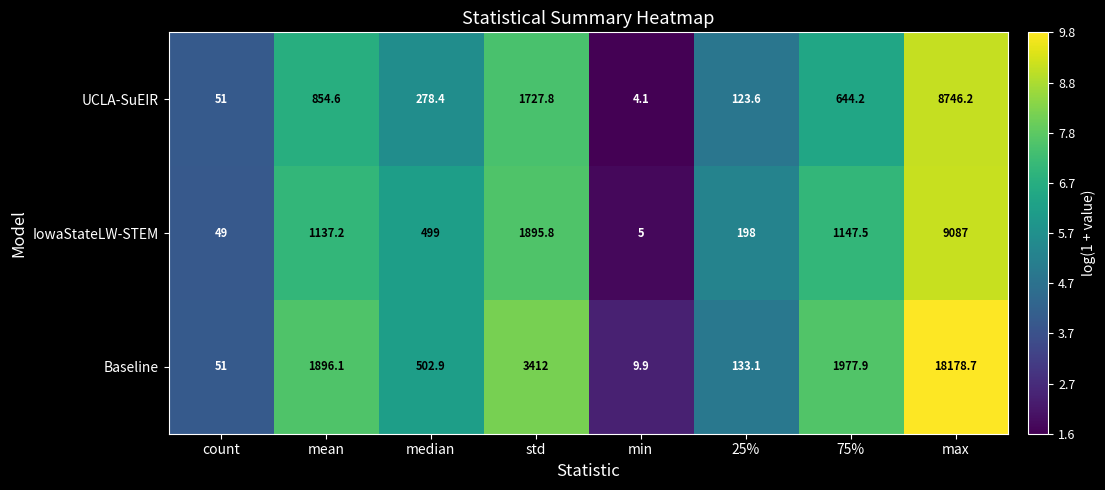

Read the Baseline value at max.

18178.7